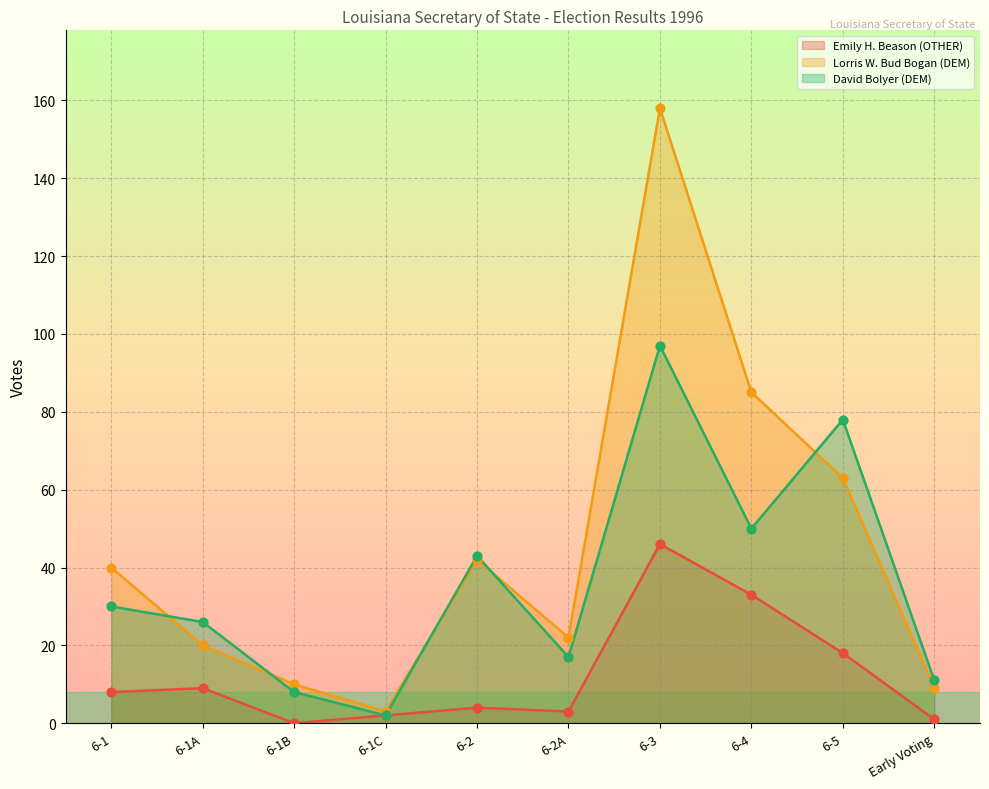

What is the total value across all series at 6-3?

301